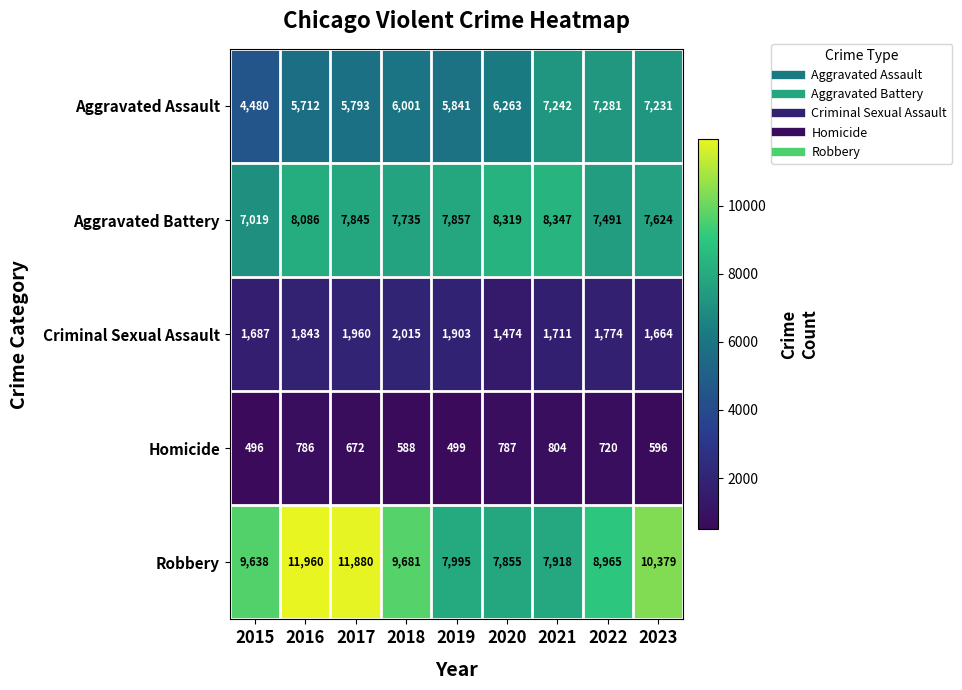

At which category is the sum across all series the highest?

2016